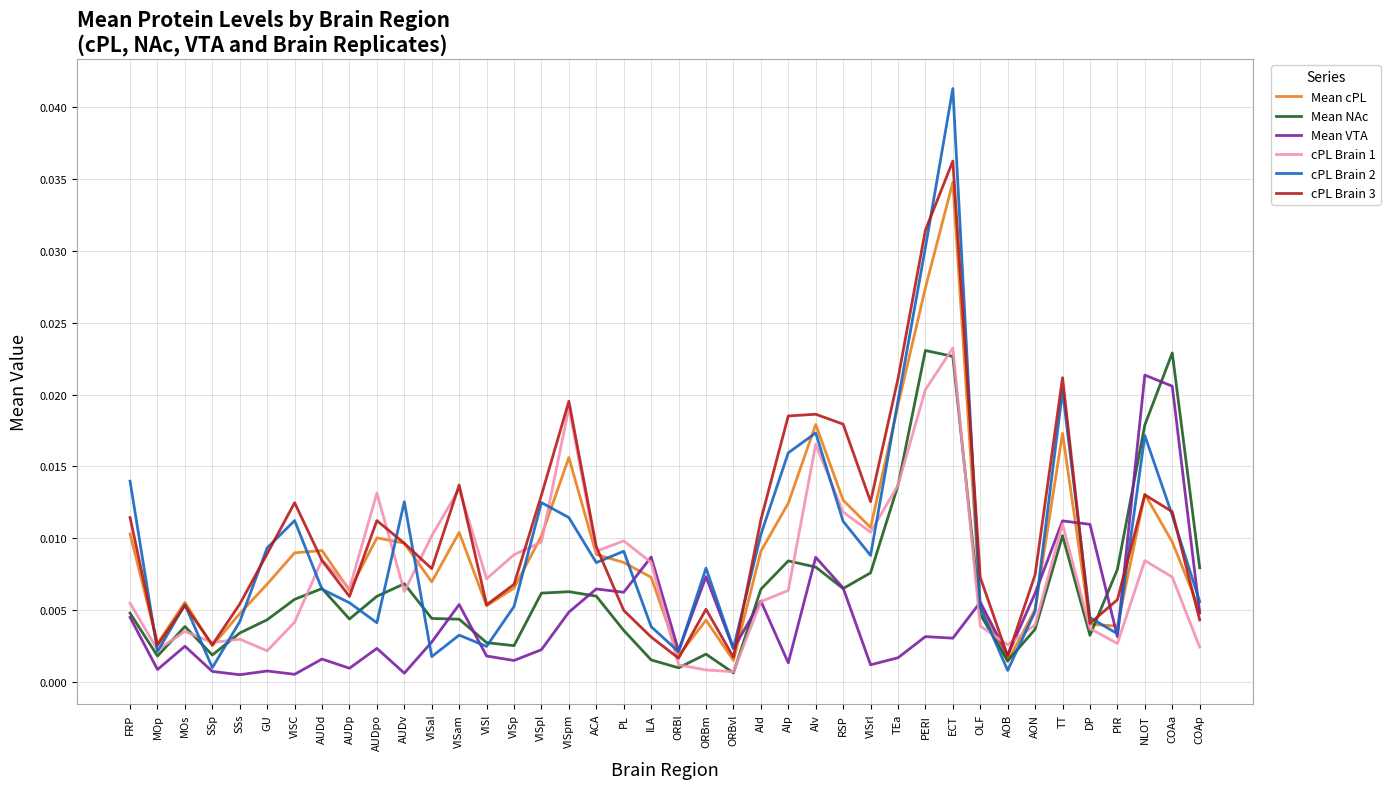

Is the value of cPL Brain 1 at AIv greater than the value of Mean cPL at ACA?

Yes